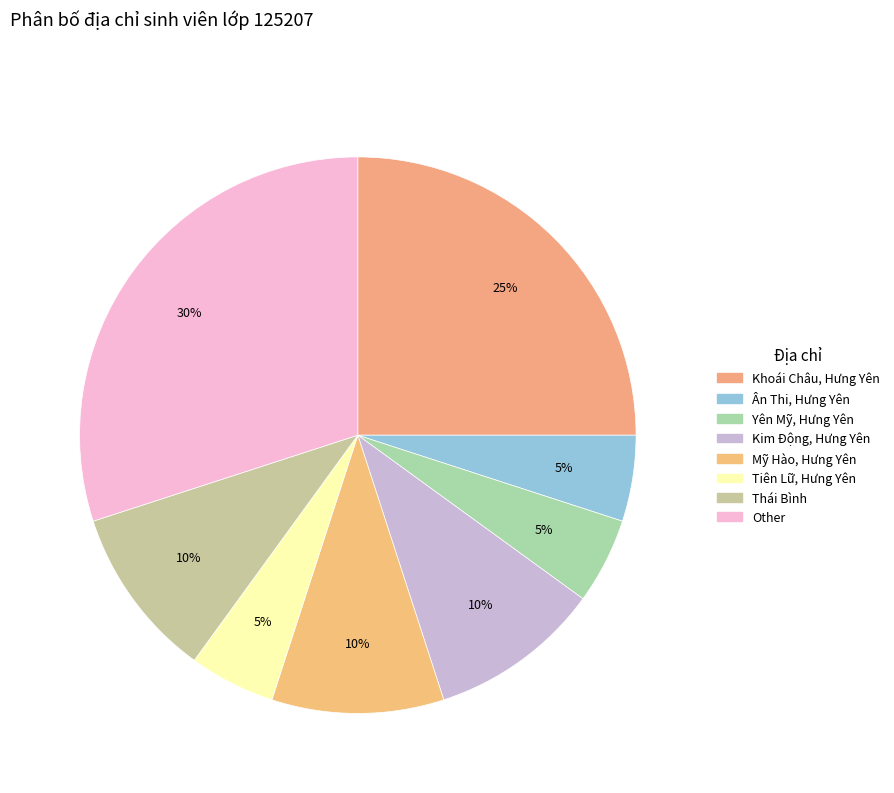

Is the sum of Mỹ Hào, Hưng Yên and Tiên Lữ, Hưng Yên greater than half?

No